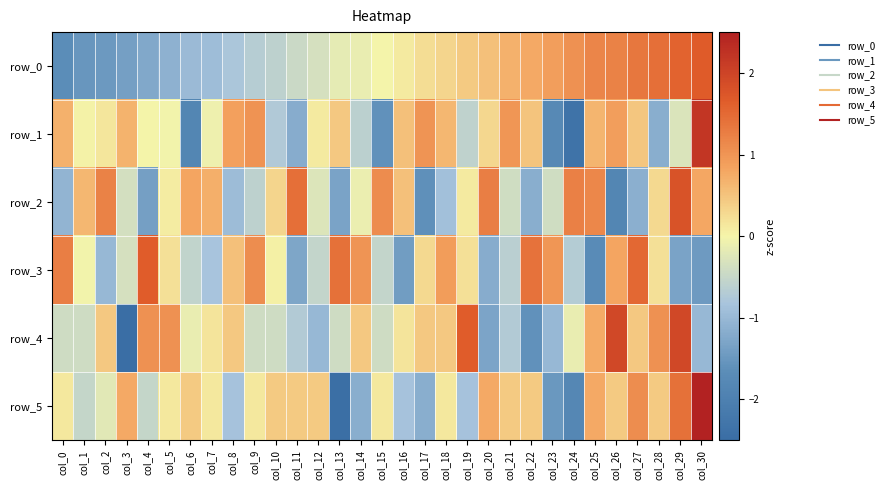

What is the highest value of the row_0 series?

1.7